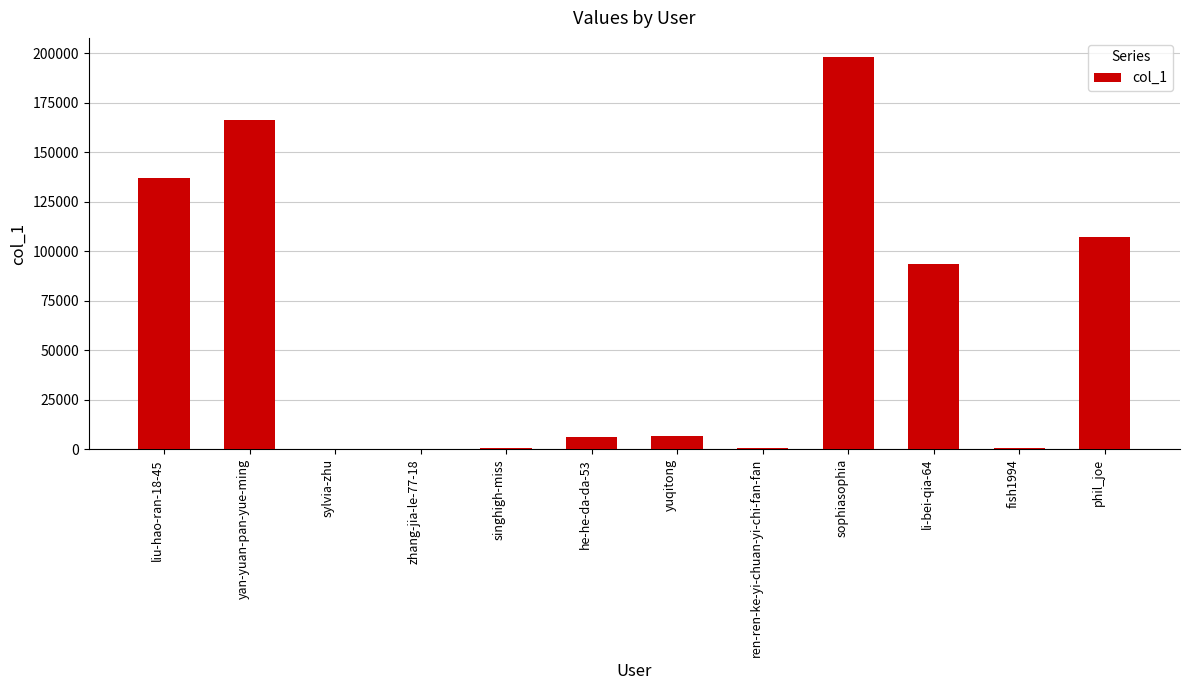

How many categories are shown in the chart?

12